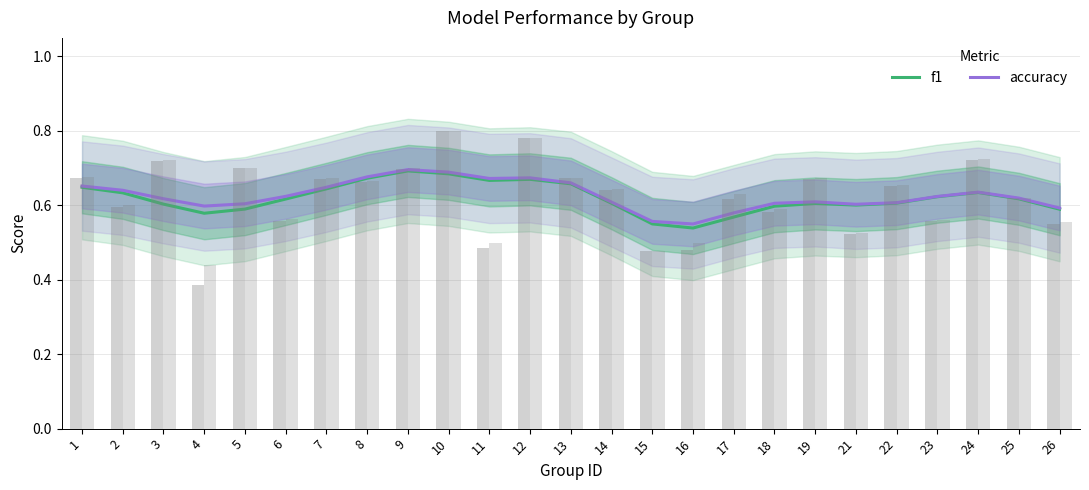

Reading left to right, extract all data points from this chart.

f1: 1=0.6	2=0.6	3=0.6	4=0.6	5=0.6	6=0.6	7=0.6	8=0.7	9=0.7	10=0.7	11=0.7	12=0.7	13=0.7	14=0.6	15=0.6	16=0.5	17=0.6	18=0.6	19=0.6	21=0.6	22=0.6	23=0.6	24=0.6	25=0.6	26=0.6
accuracy: 1=0.7	2=0.6	3=0.6	4=0.6	5=0.6	6=0.6	7=0.6	8=0.7	9=0.7	10=0.7	11=0.7	12=0.7	13=0.7	14=0.6	15=0.6	16=0.5	17=0.6	18=0.6	19=0.6	21=0.6	22=0.6	23=0.6	24=0.6	25=0.6	26=0.6